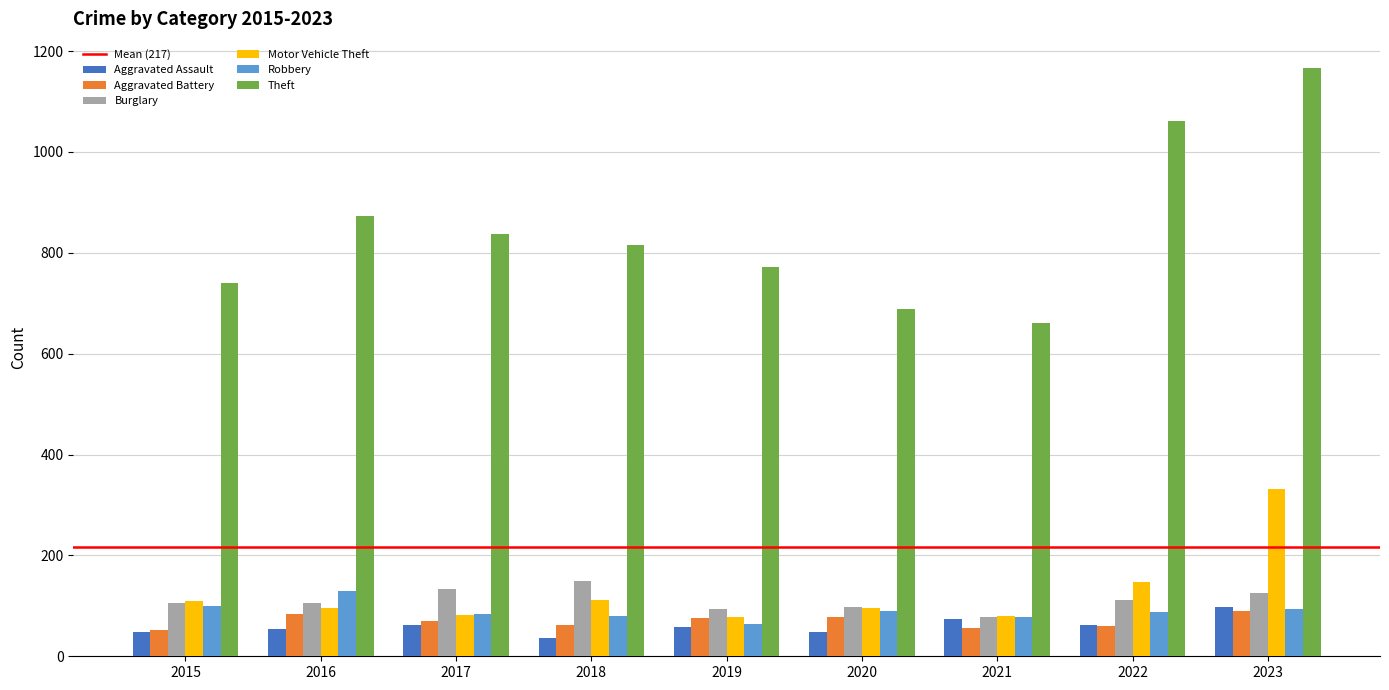

Is it true that Burglary equals 33 at 2021?

False